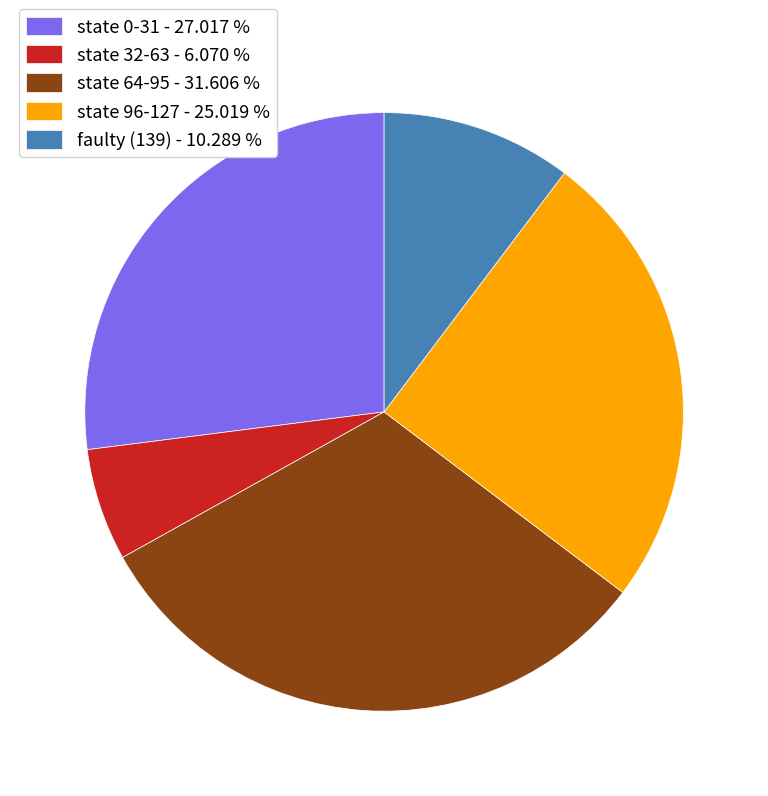

Is the sum of state 64-95 - 31.606 % and state 32-63 - 6.070 % greater than half?

No